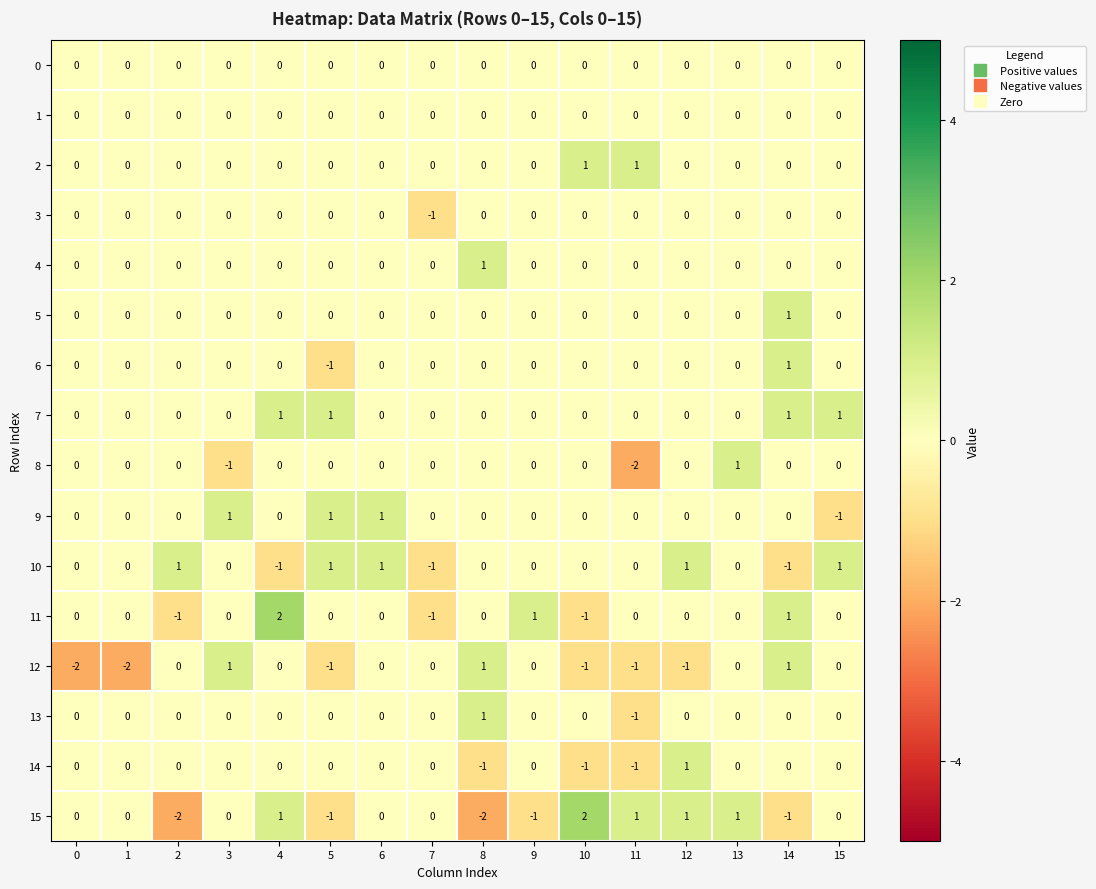

Which series has the largest total across all categories?

7